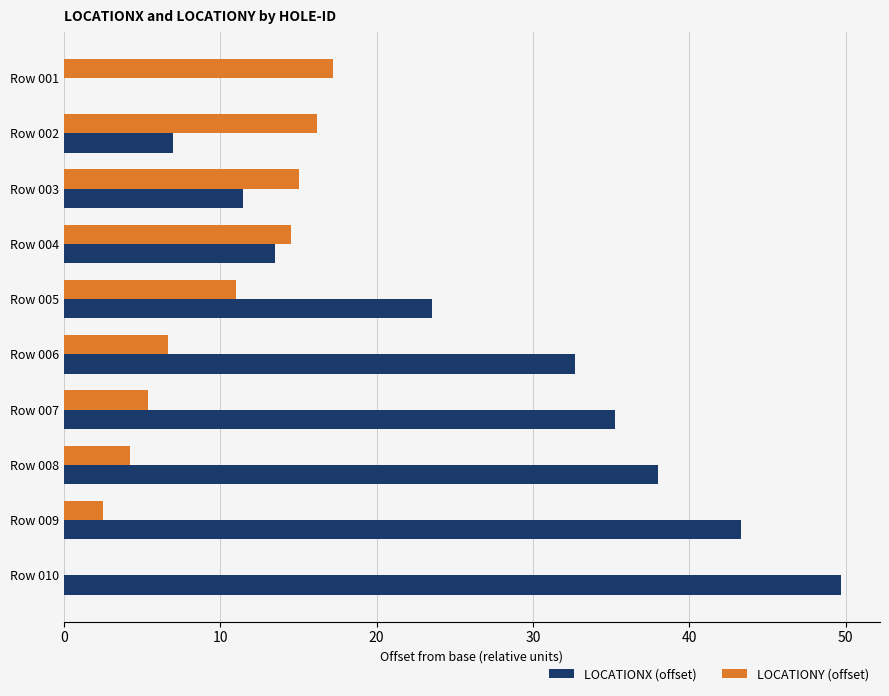

What are all the series names shown in the legend?

LOCATIONX (offset), LOCATIONY (offset)